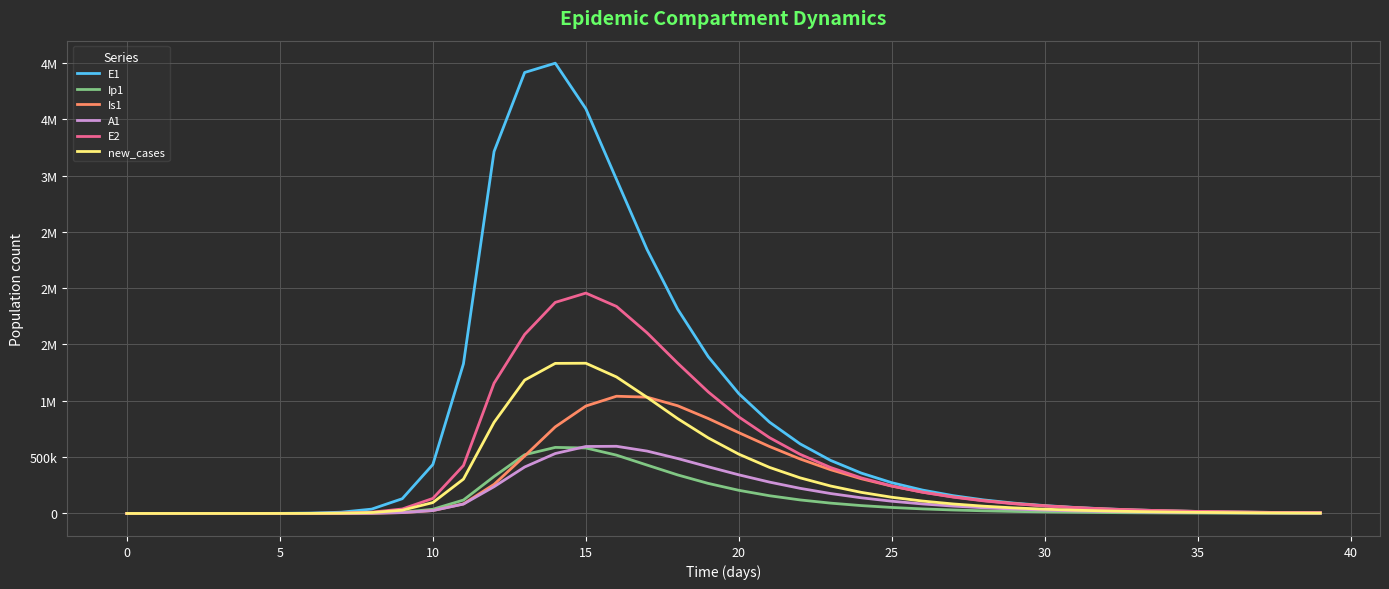

At which label does E1 reach its peak?

14